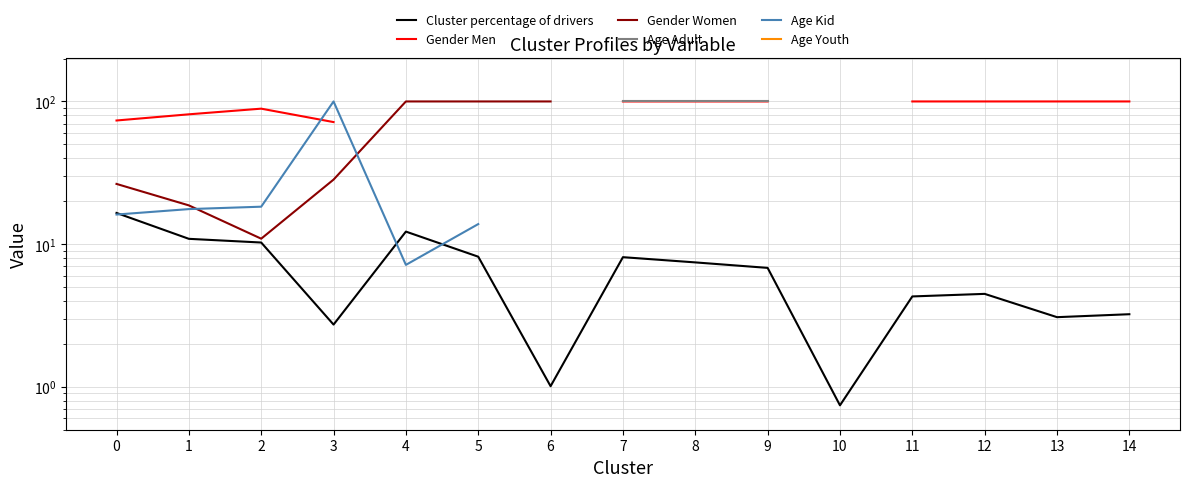

What is the approximate value of Cluster percentage of drivers at 5?

8.2